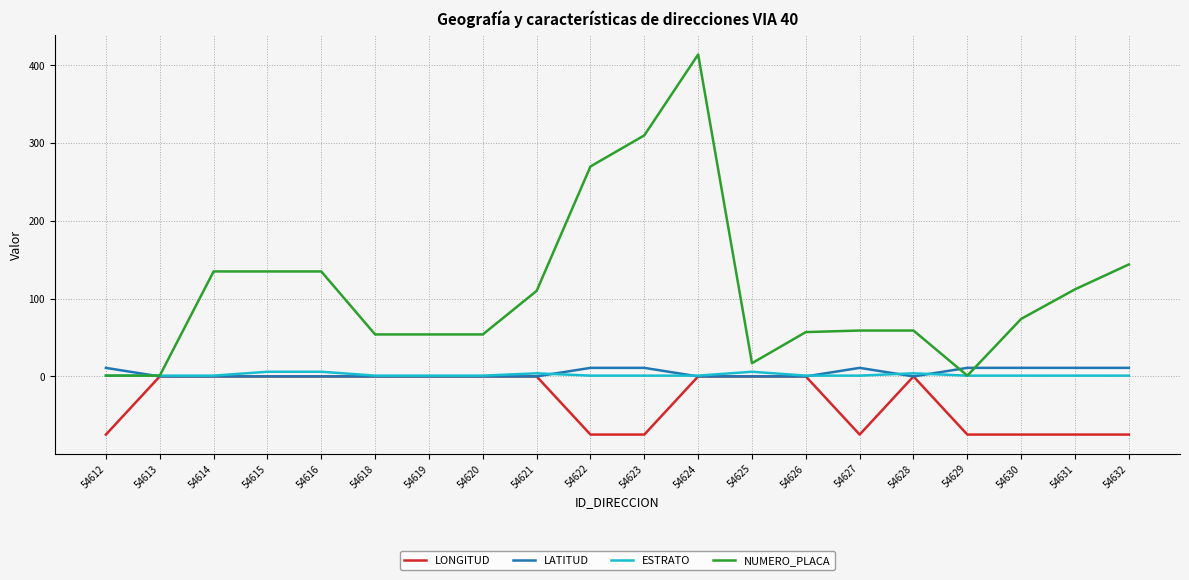

True or false: LONGITUD has a value of 0.0 at 54620.

True